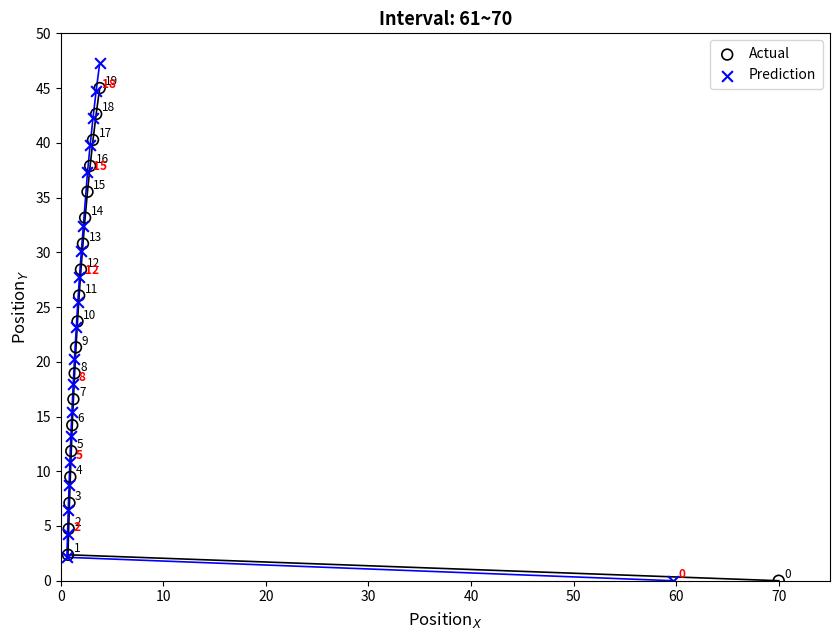

Which series has the largest Y range (max minus min)?

Prediction